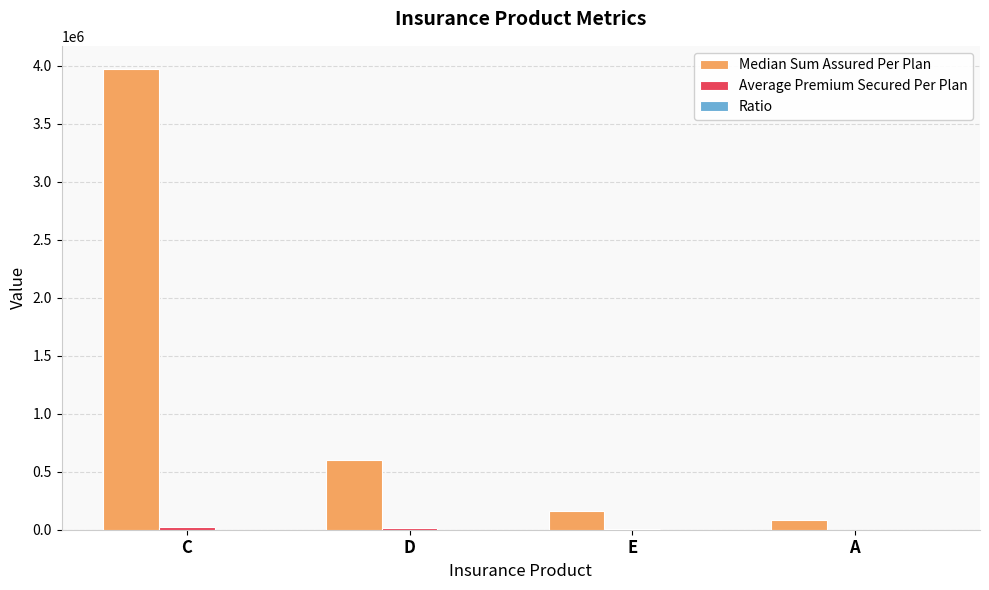

Is it true that Median Sum Assured Per Plan equals 6559698.2 at C?

False